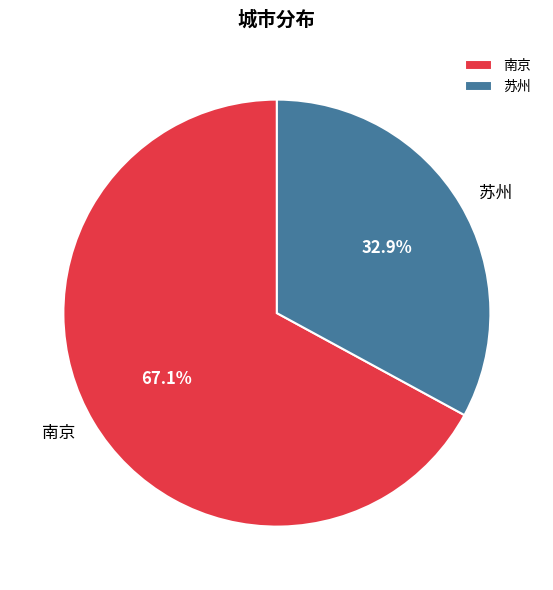

True or false: 南京 accounts for 67% of the total.

True